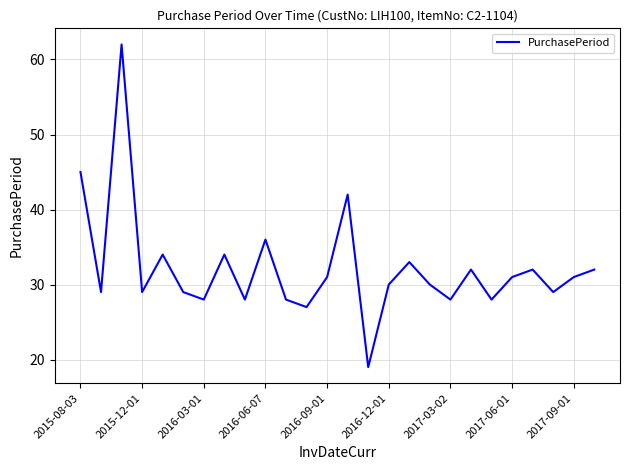

Reading left to right, transcribe all the data shown in this chart.

45	29	62	29	34	29	28	34	28	36	28	27	31	42	19	30	33	30	28	32	28	31	32	29	31	32